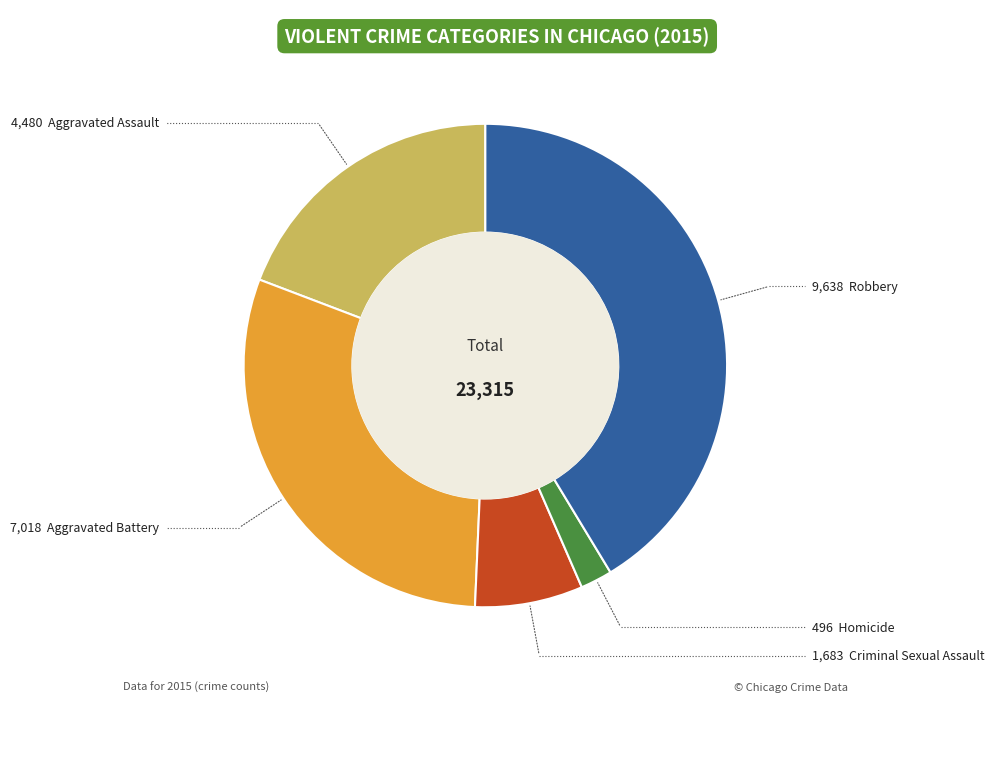

Is there any slice that represents more than half of the pie?

No